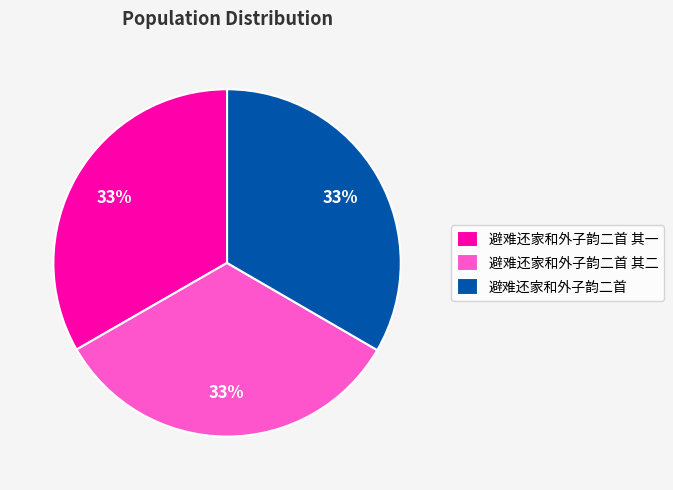

Does any single category account for the majority?

No